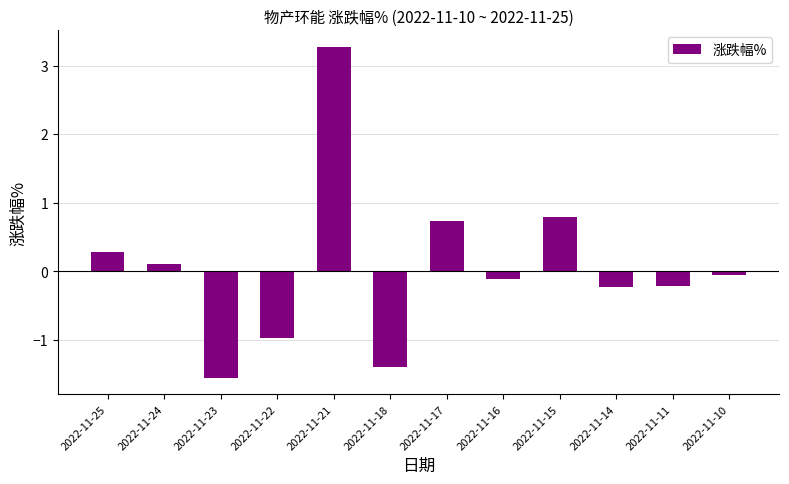

Are the bars grouped side by side (vs. stacked)?

No